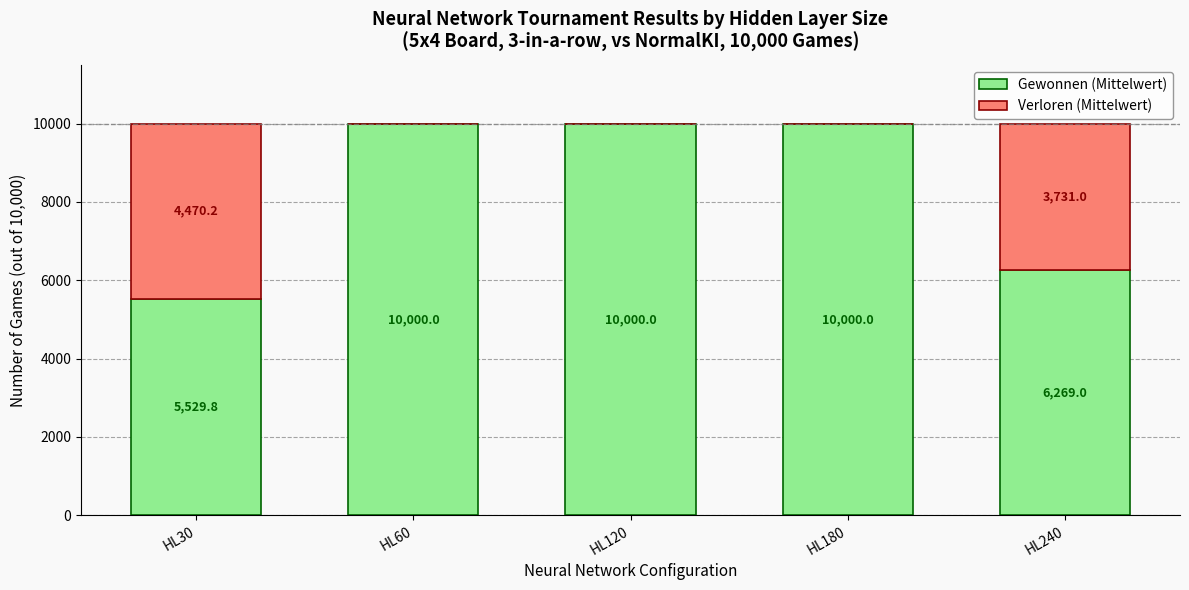

Where is Gewonnen (Mittelwert) nearest to the value 7764?

HL240